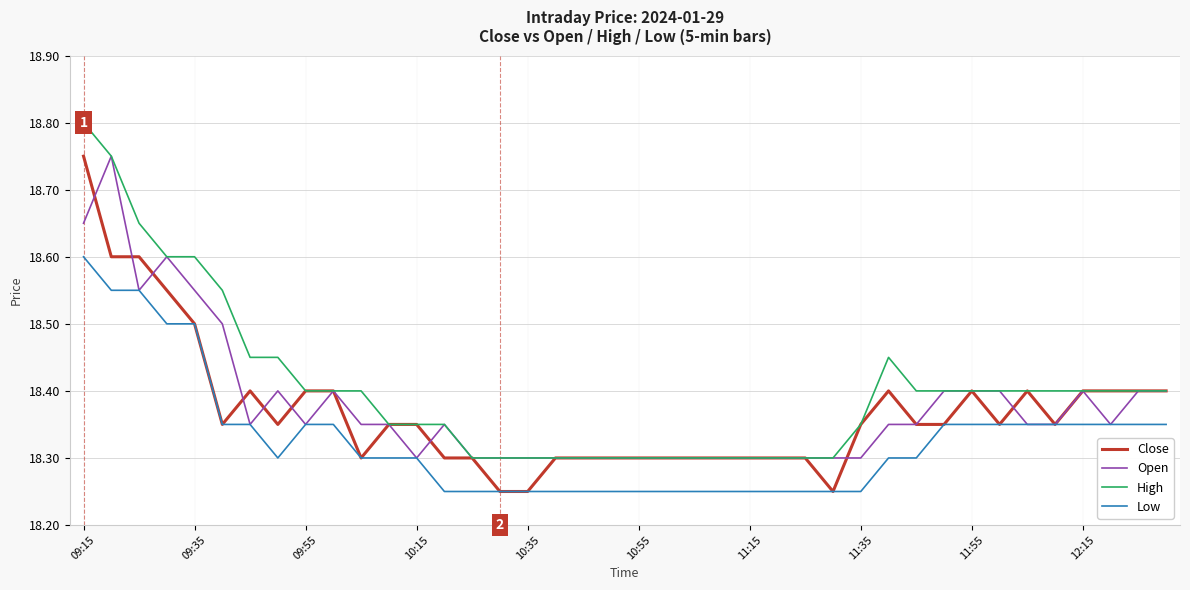

What is the minimum value for High?

18.3